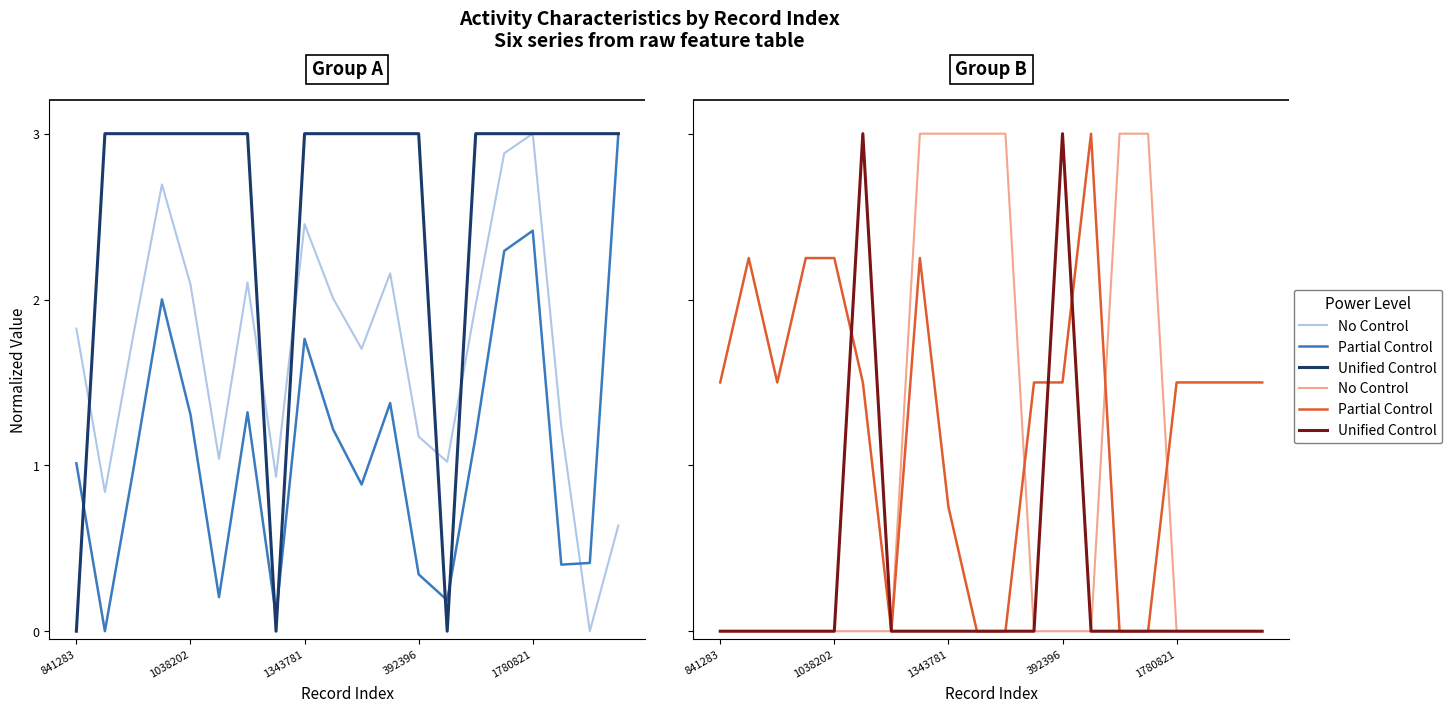

How many values in Partial Control are above zero?

15